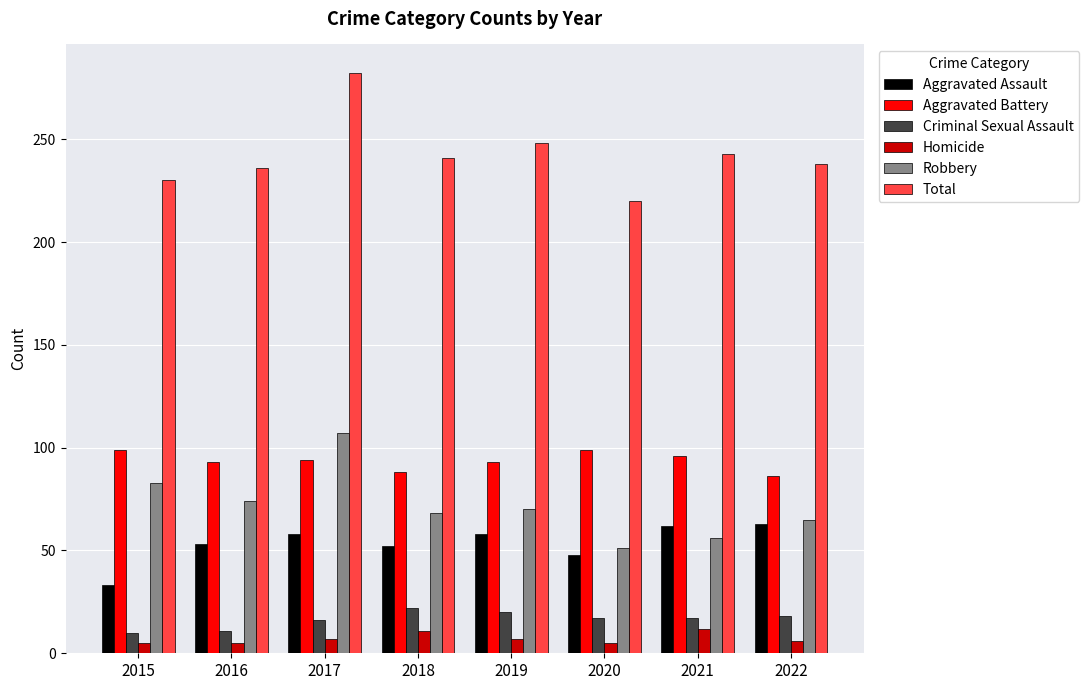

What is the difference between the second highest and minimum values in the Aggravated Assault series?

29